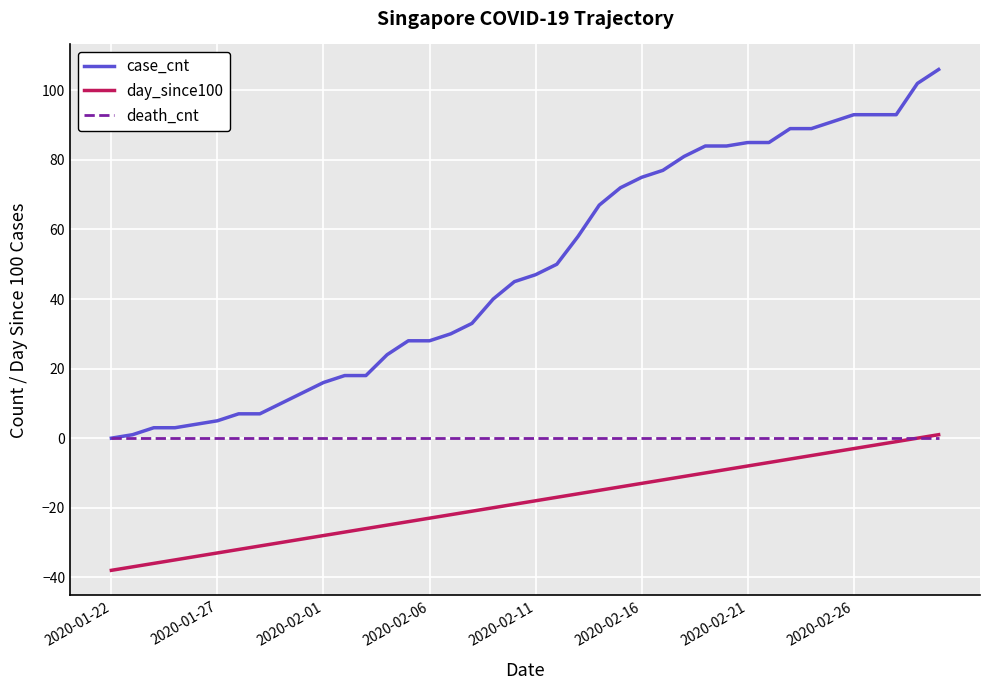

What is the maximum value shown in the chart?

106